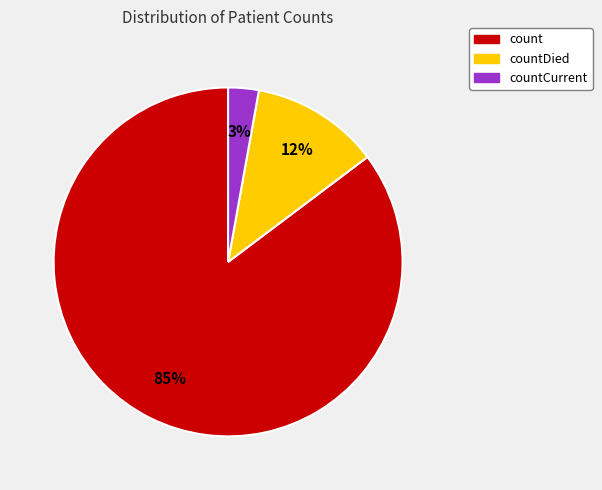

Does any single category account for the majority?

Yes